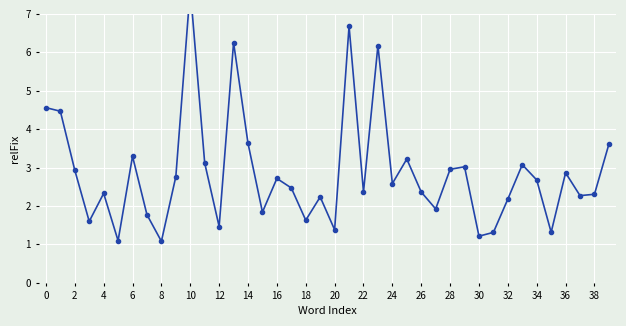

Reading left to right, extract all data points from this chart.

4.6	4.5	2.9	1.6	2.3	1.1	3.3	1.8	1.1	2.8	7.7	3.1	1.5	6.3	3.6	1.8	2.7	2.5	1.6	2.2	1.4	6.7	2.4	6.2	2.6	3.2	2.4	1.9	3.0	3.0	1.2	1.3	2.2	3.1	2.7	1.3	2.9	2.3	2.3	3.6